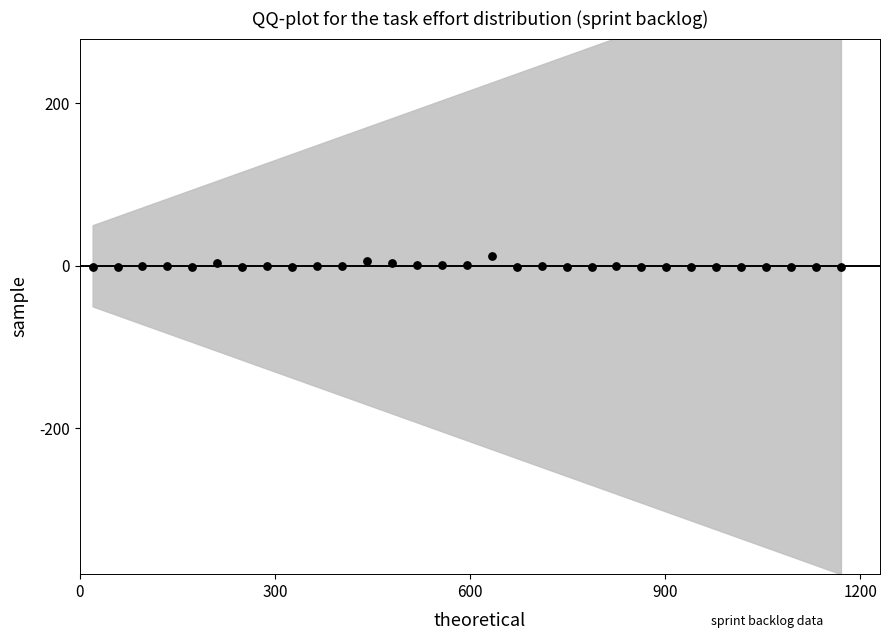

What is the range of X values (max minus min)?

1150.0